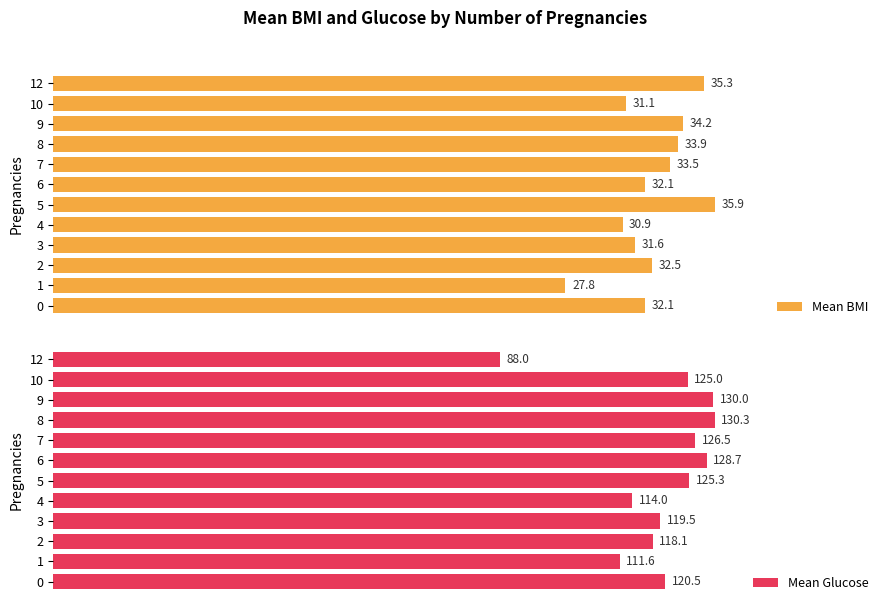

Rank the categories by Mean Glucose value from lowest to highest.

12, 1, 4, 2, 3, 0, 10, 5, 7, 6, 9, 8